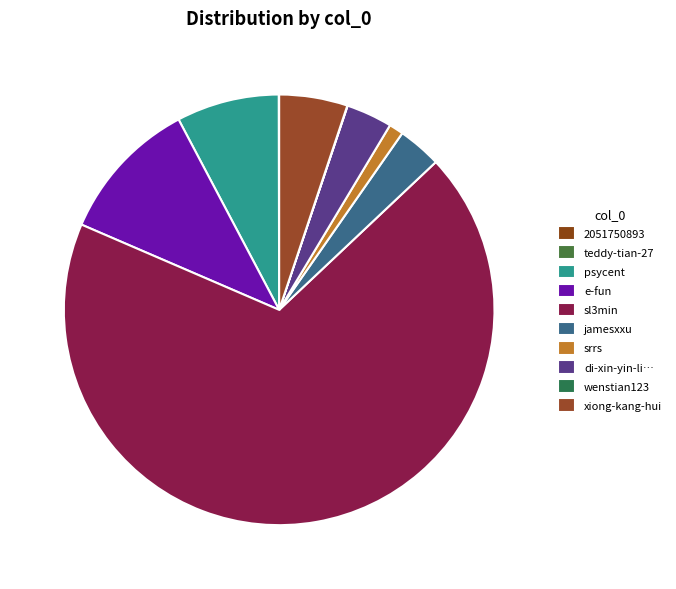

Count the number of slices in the pie.

10